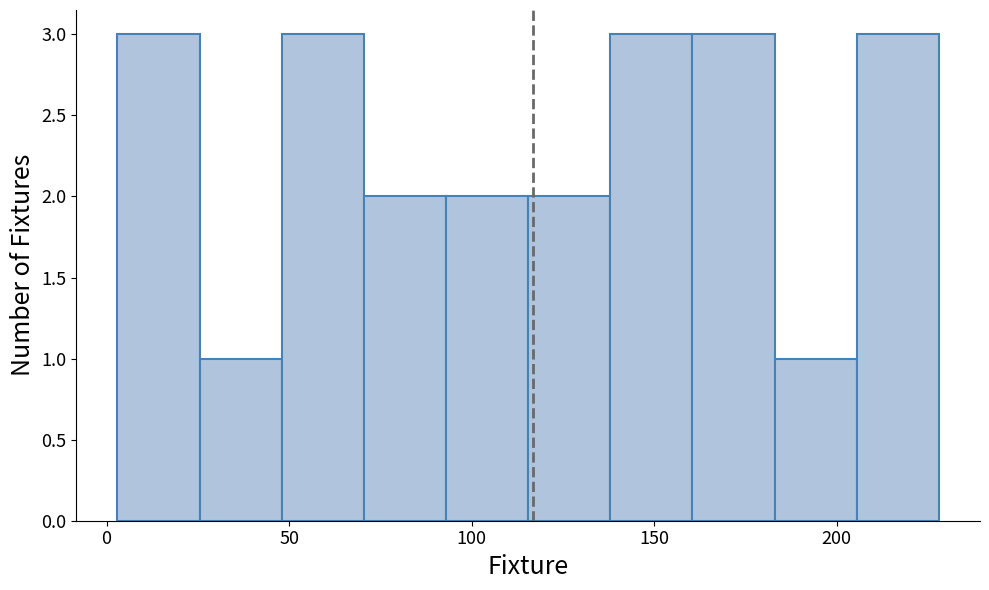

How tall is the bar that spans 183.0 to 205.5 on the x-axis? Neither the bar edges nor the heights are printed on the chart, so give them approximately, as read against the axes.

1